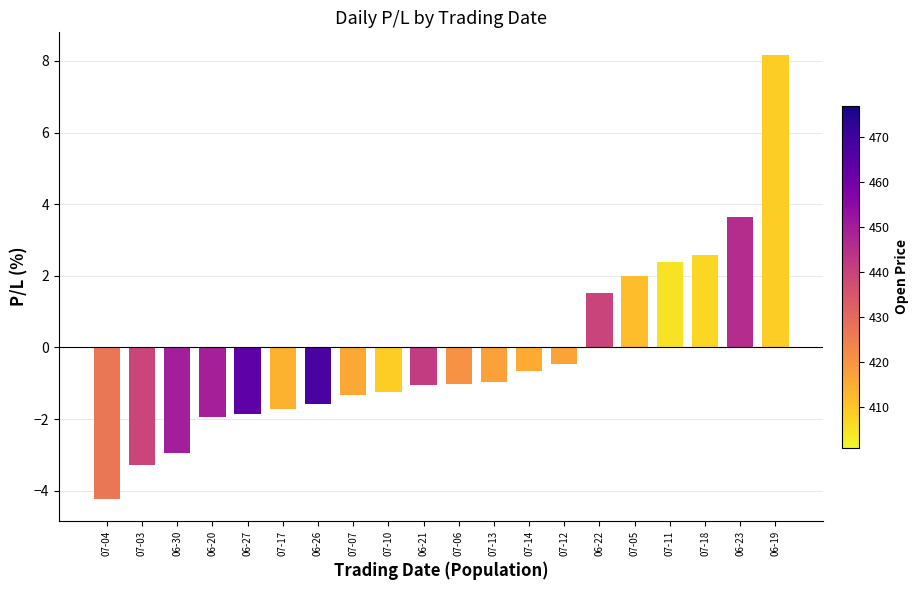

What position from the left is 06-19?

20